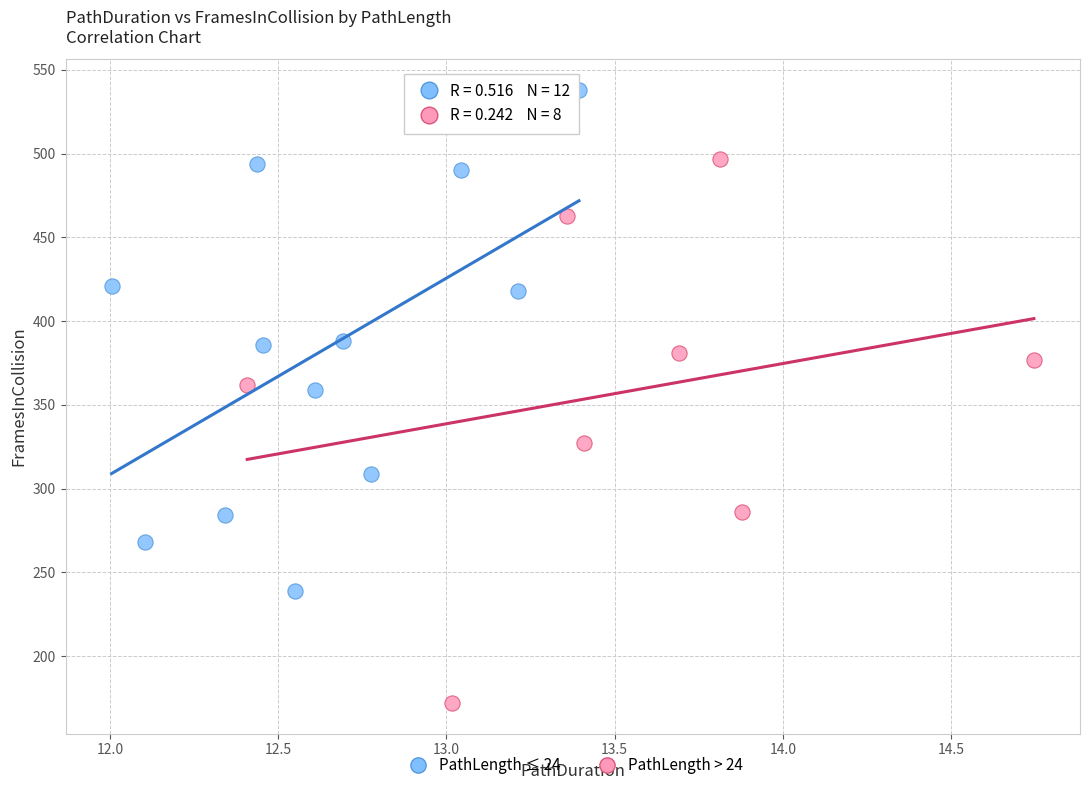

Which series reaches the maximum Y coordinate?

PathLength ≤ 24